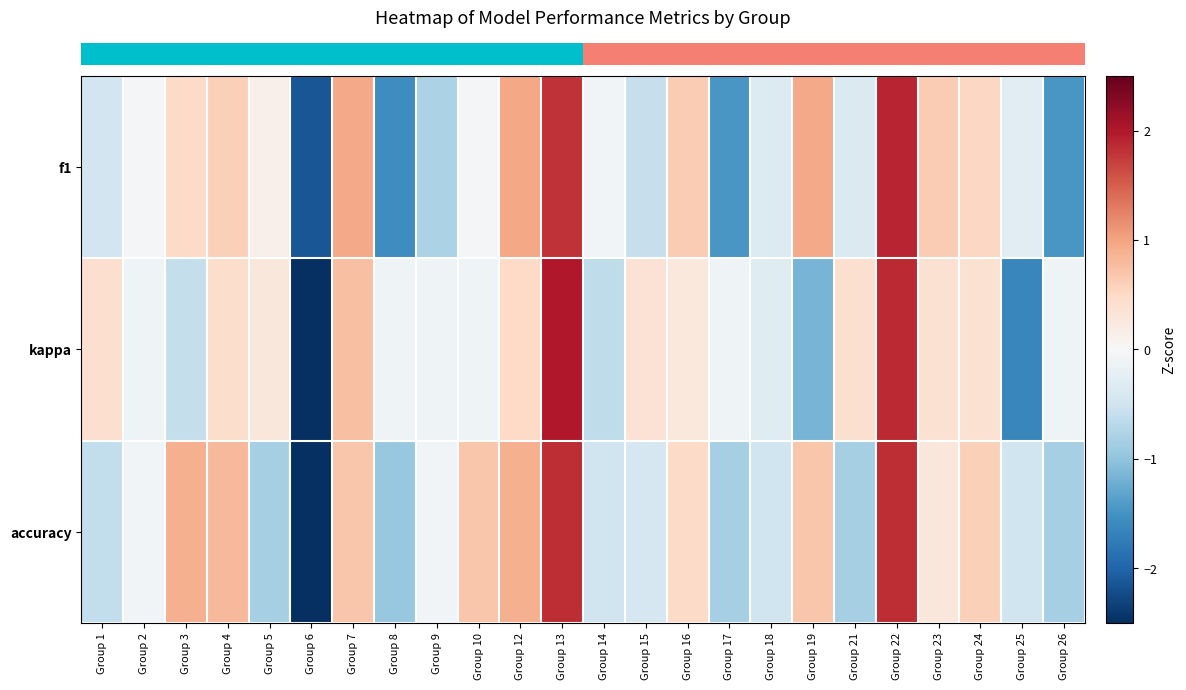

Reading left to right, extract all data points from this chart.

row_0: -0.5	-0.0	0.5	0.6	0.1	-2.1	0.9	-1.6	-0.8	-0.0	1.0	1.8	-0.1	-0.6	0.6	-1.5	-0.3	0.9	-0.4	1.9	0.6	0.5	-0.3	-1.5
row_1: 0.4	-0.1	-0.6	0.4	0.3	-3.1	0.7	-0.1	-0.1	-0.1	0.5	2.0	-0.6	0.4	0.3	-0.1	-0.3	-1.2	0.4	1.9	0.4	0.4	-1.6	-0.1
row_2: -0.6	-0.1	0.9	0.8	-0.8	-2.8	0.7	-1.0	-0.1	0.7	0.9	1.8	-0.5	-0.4	0.5	-0.8	-0.5	0.7	-0.8	1.8	0.3	0.6	-0.5	-0.8